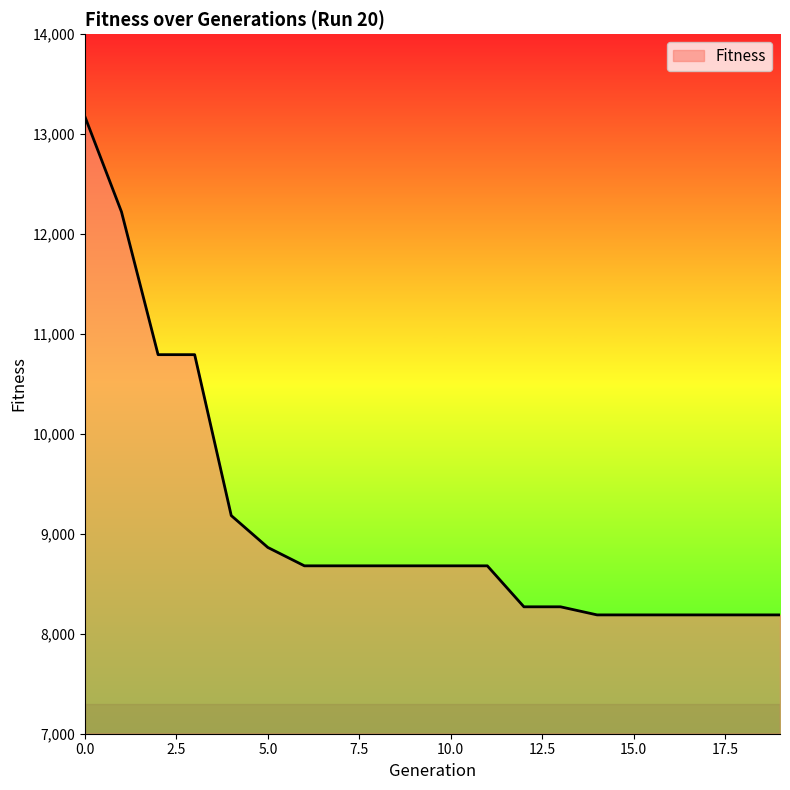

What is the greatest value displayed?

13175